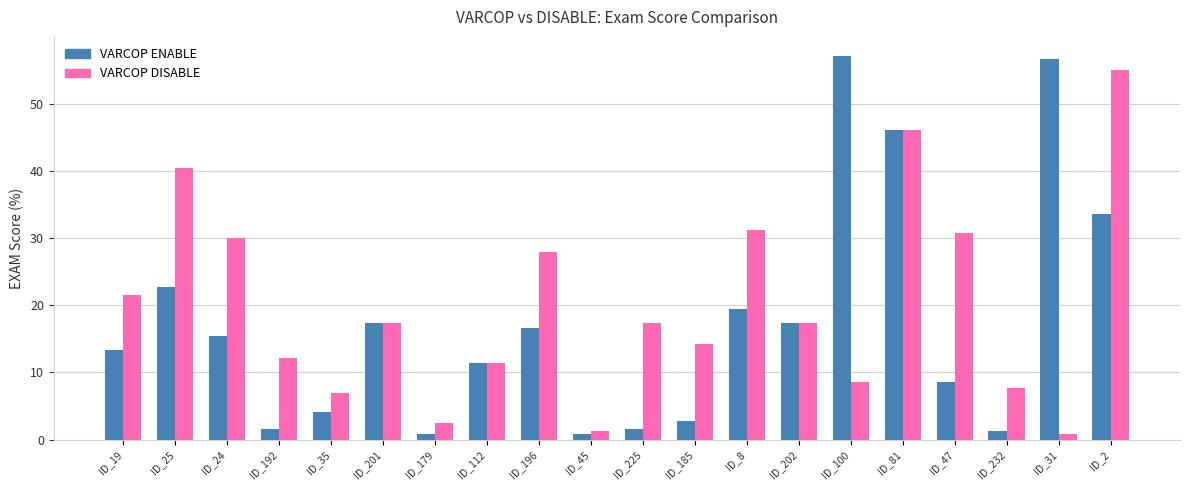

How many distinct data groups are displayed?

2